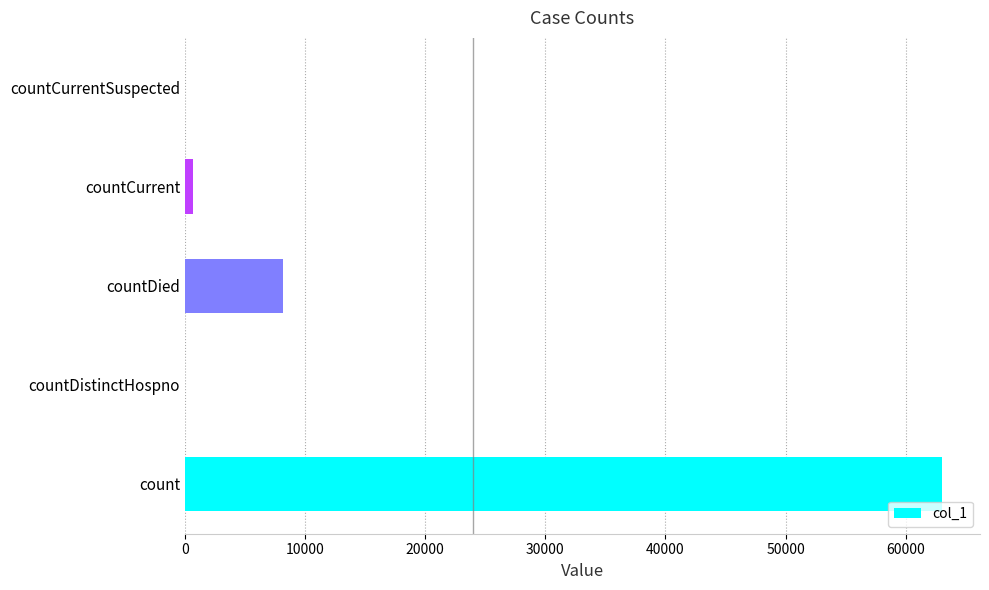

At which category does the chart reach its peak across all series?

count